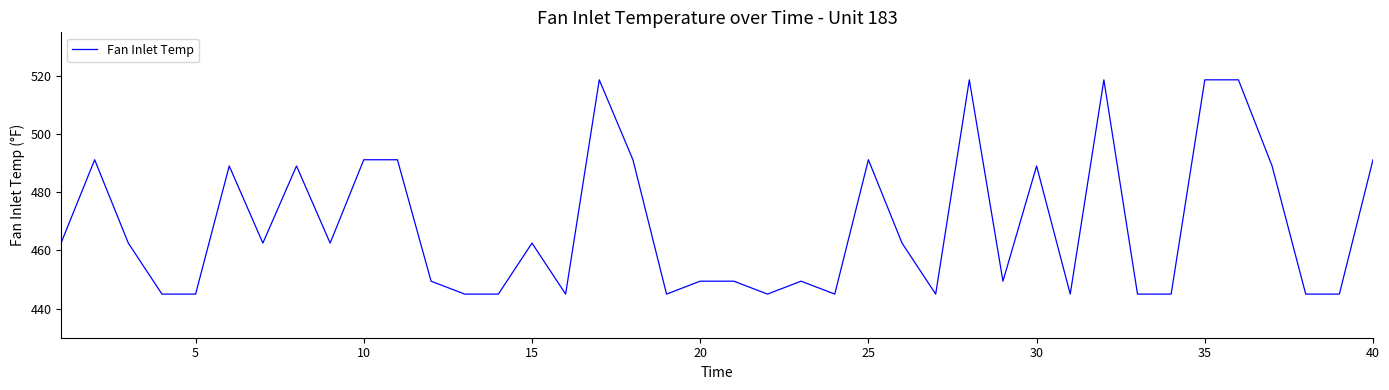

What is the greatest value displayed?

518.7